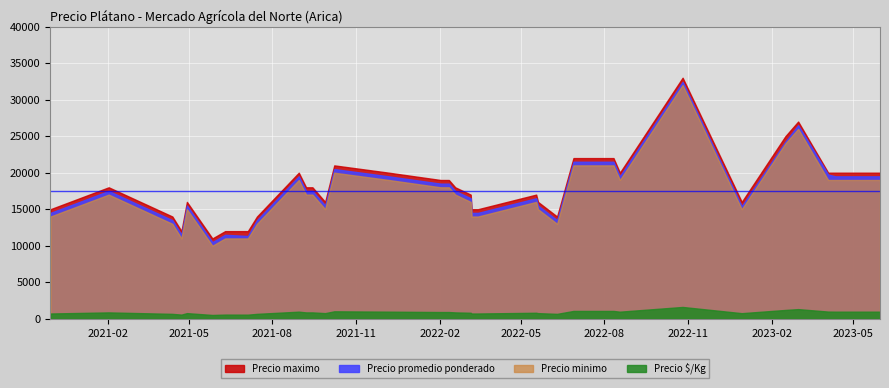

In Precio $/Kg, how many points are lower than both neighbors (excluding endpoints)?

10